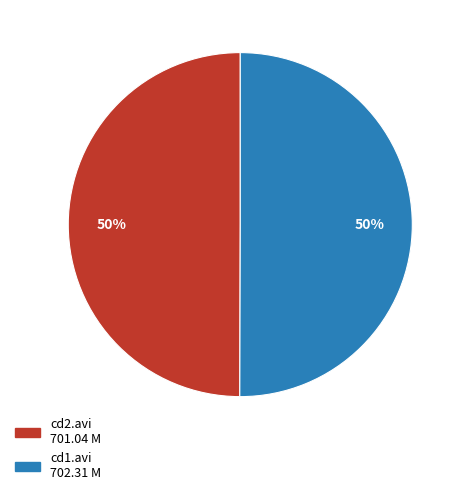

To the nearest percent, what is the average slice percentage?

50%